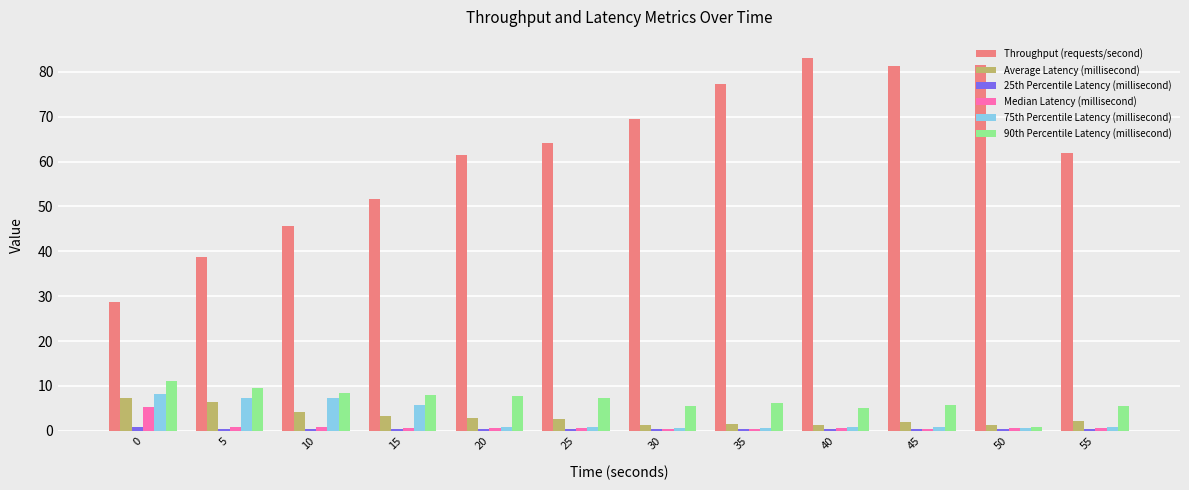

True or false: 90th Percentile Latency (millisecond) has a value of 2.3 at 55.

False